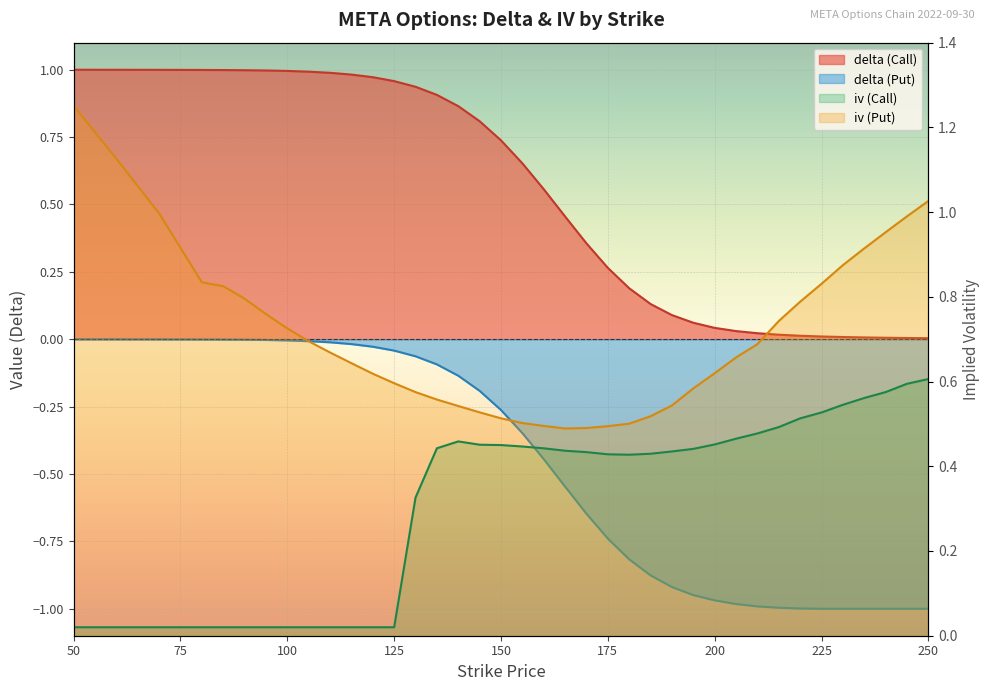

Which series has the largest range (max minus min)?

delta (Put)